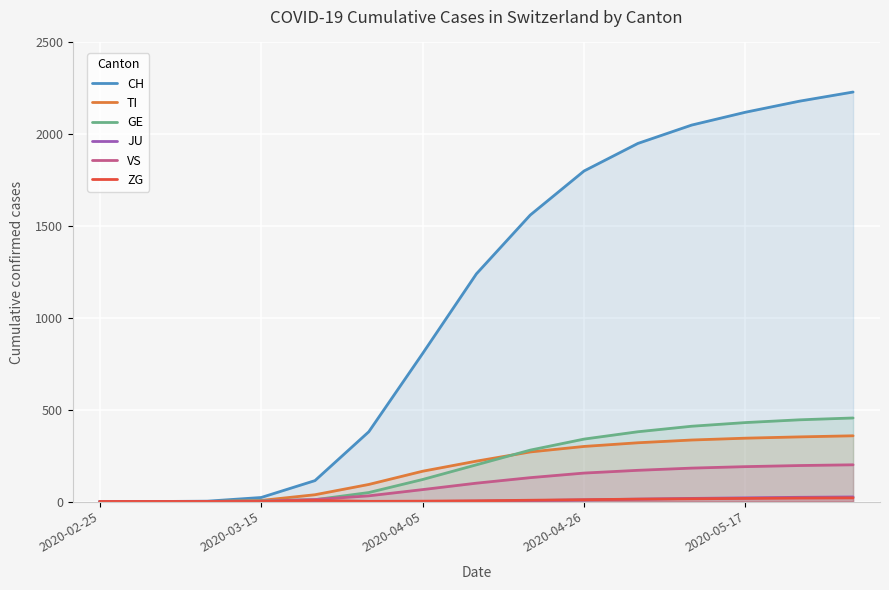

Which series has the widest spread of values?

CH